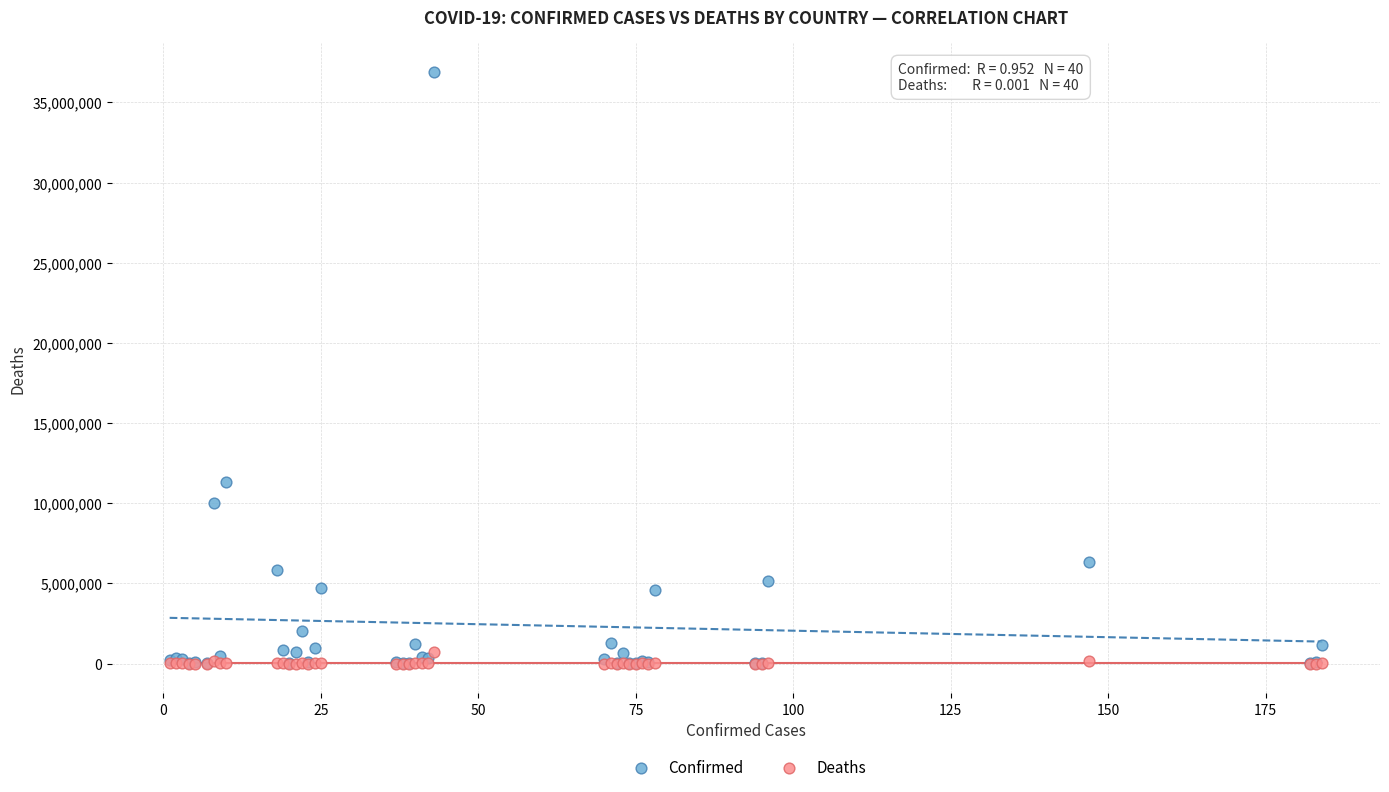

In the Confirmed series, what Y value is closest to 18443213?

11312904